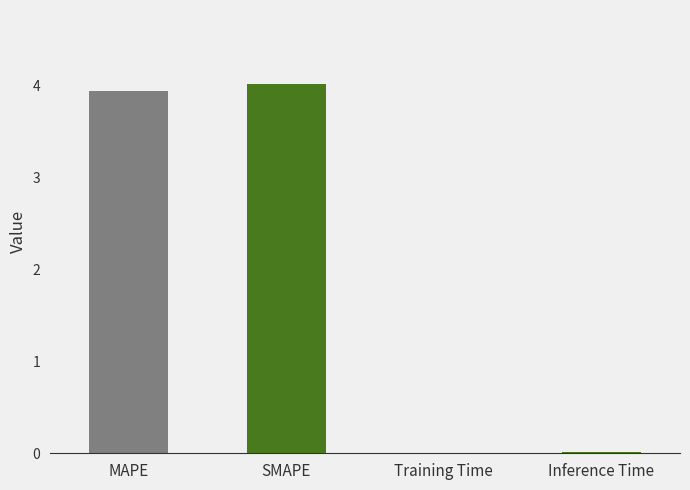

At which label does the data first exceed 3?

MAPE